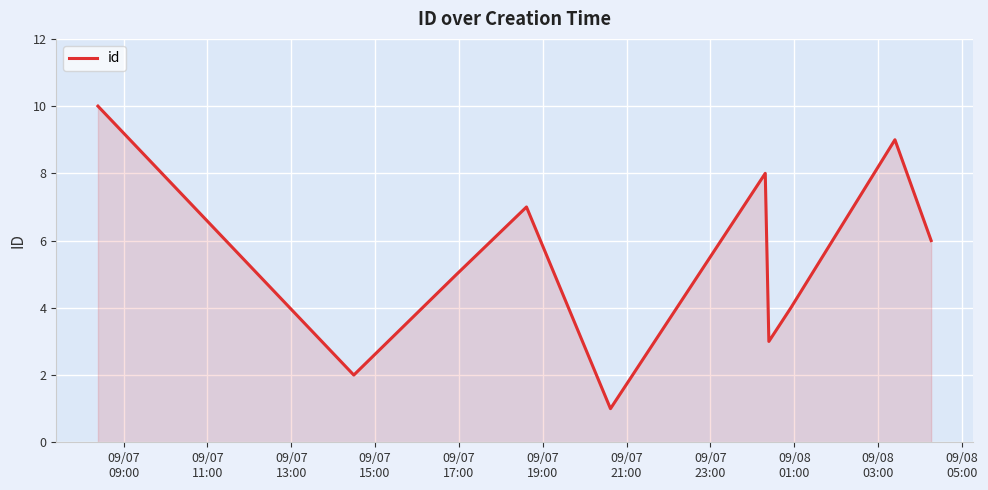

What is the minimum value shown in the chart?

1